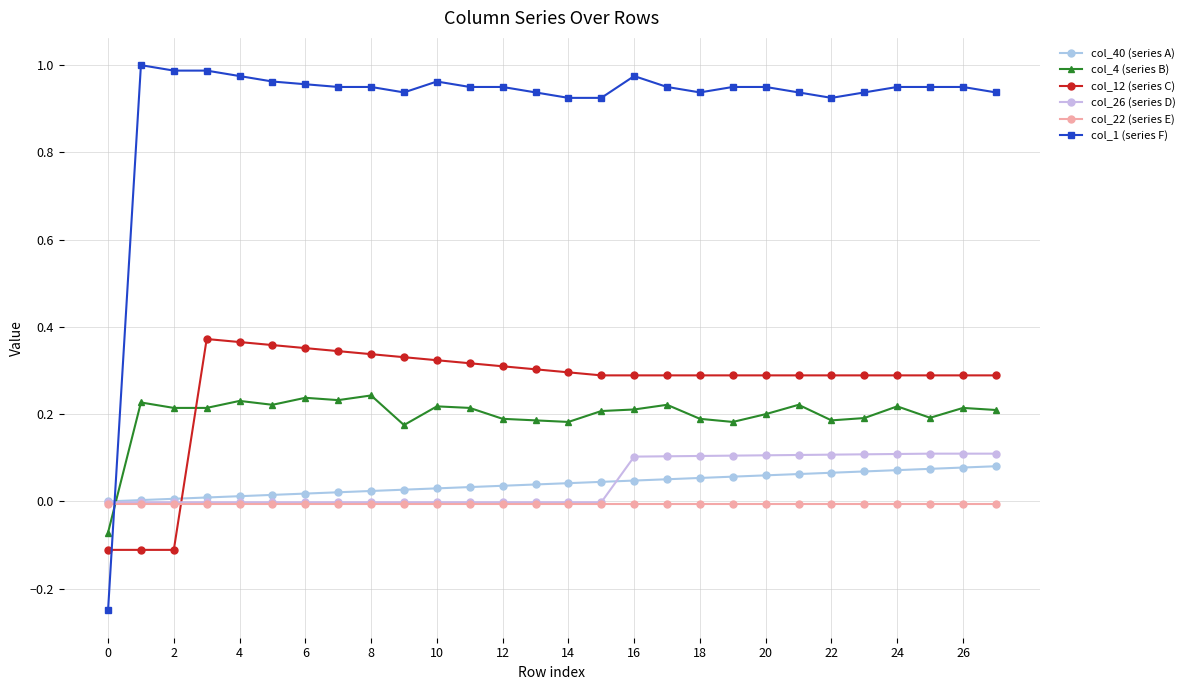

What is the sum of all col_40 (series A) values?

1.1